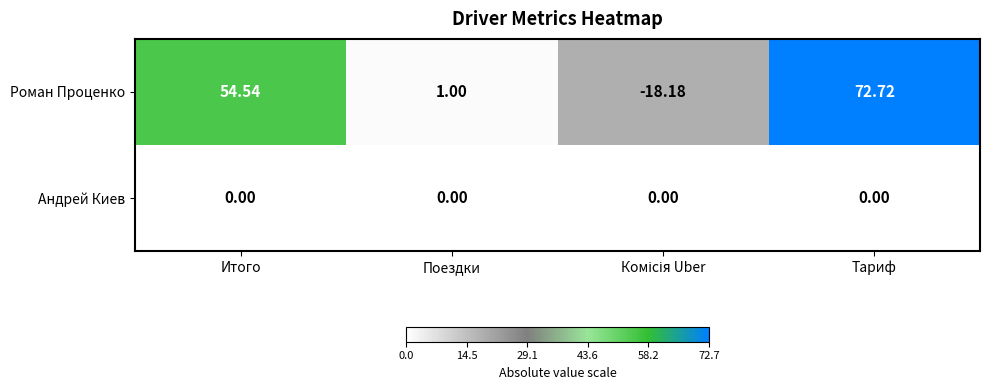

List the series in order of their peak value, highest first.

Роман Проценко, Андрей Киев